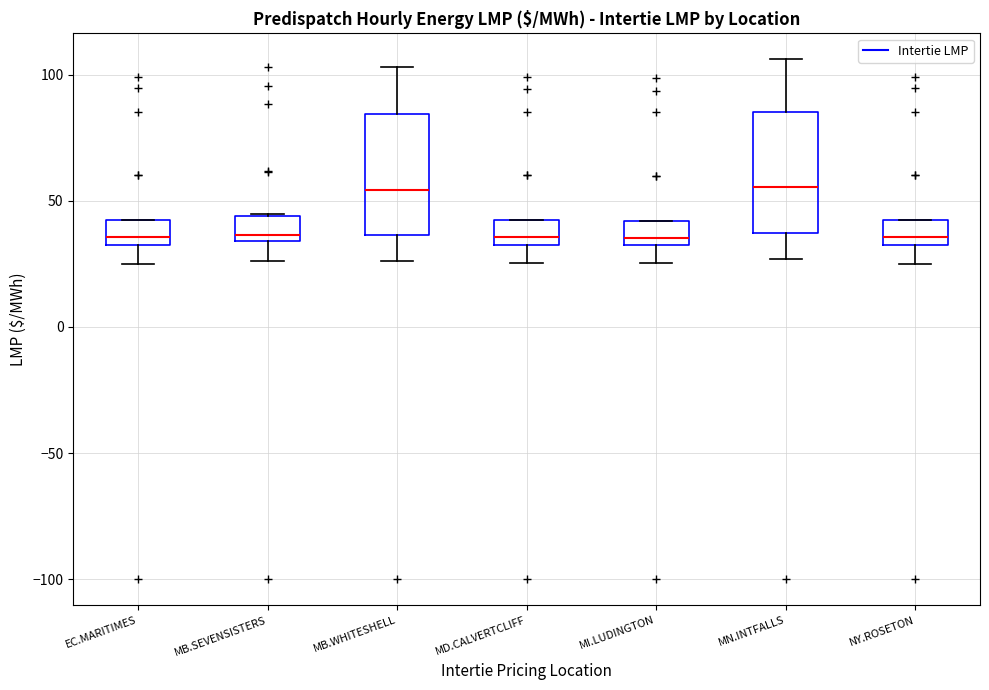

Reading left to right, transcribe this box plot: for each box, give where its median line is, the range the box spans, and where its two whiskers end, as read against the y-axis. The values are not printed on the chart, so give them approximately, as read against the axis.

EC.MARITIMES: median 35, box 30 to 40, whiskers 25 to 45
MB.SEVENSISTERS: median 35 (just above the box's lower edge), box 35 to 45, whiskers 25 to 45
MB.WHITESHELL: median 55, box 35 to 85, whiskers 25 to 105
MD.CALVERTCLIFF: median 35, box 30 to 40, whiskers 25 to 40
MI.LUDINGTON: median 35, box 30 to 40, whiskers 25 to 40
MN.INTFALLS: median 55, box 35 to 85, whiskers 25 to 105
NY.ROSETON: median 35, box 30 to 40, whiskers 25 to 45